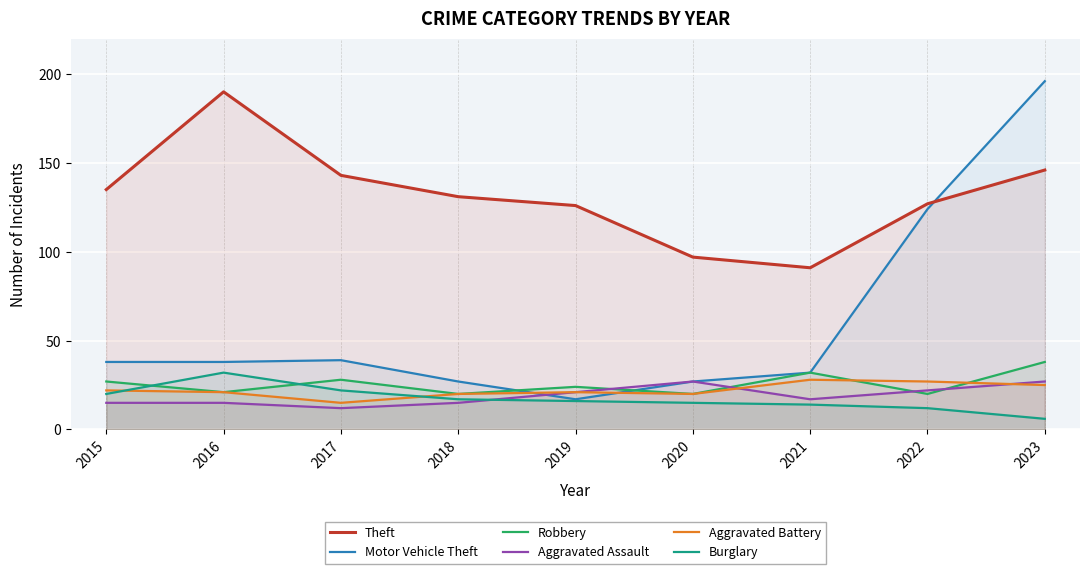

What is the difference between the highest and lowest values at 2022?

115